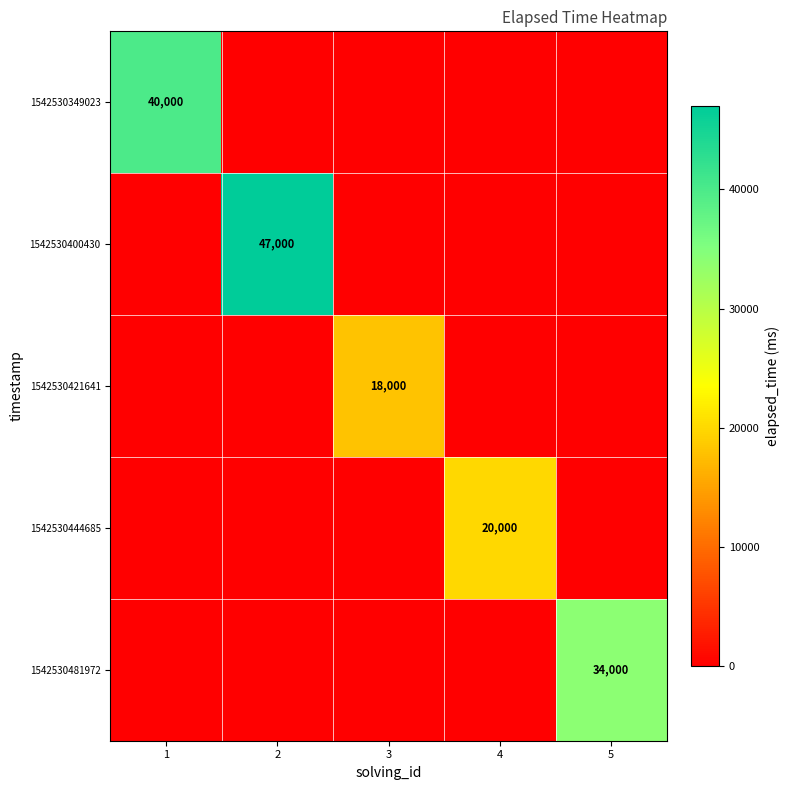

The value of 1542530349023 at 1 is 40000. True or false?

True